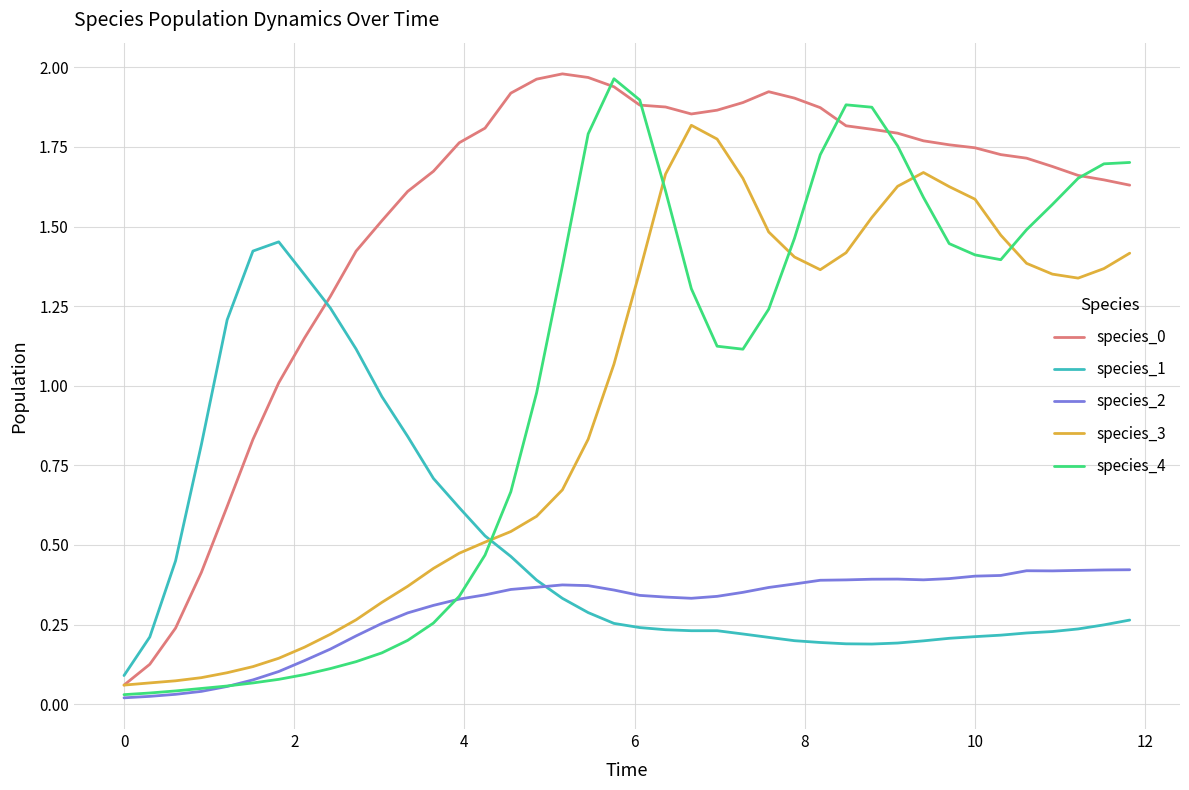

How many series are shown in this chart?

5